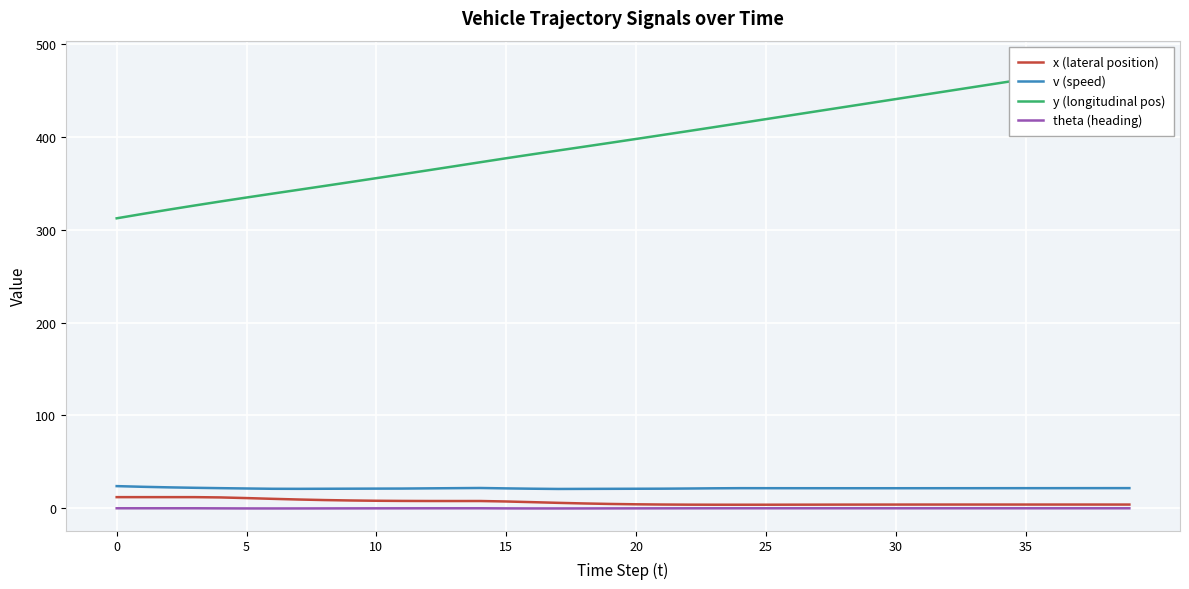

What is the average value of the v (speed) series?

21.6